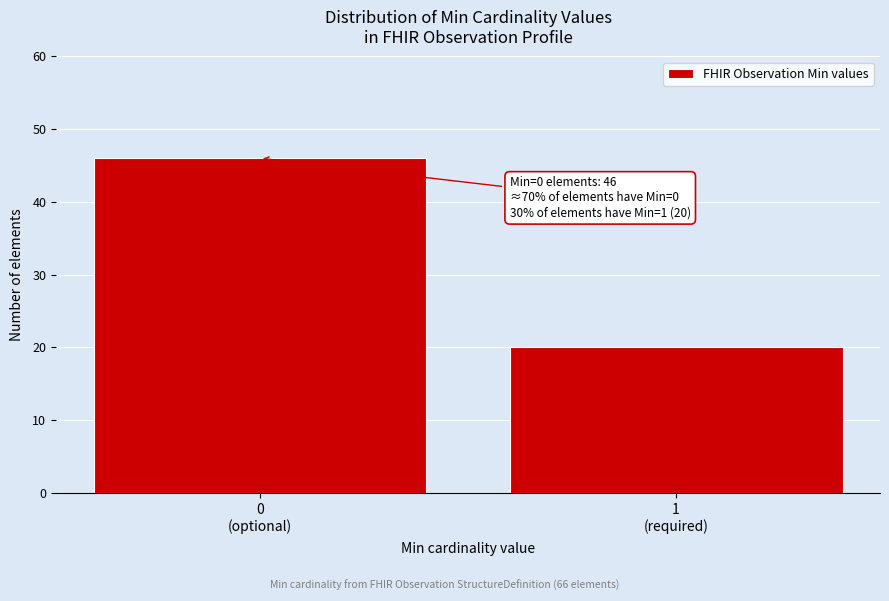

Reading left to right, transcribe all the data shown in this chart.

46	20